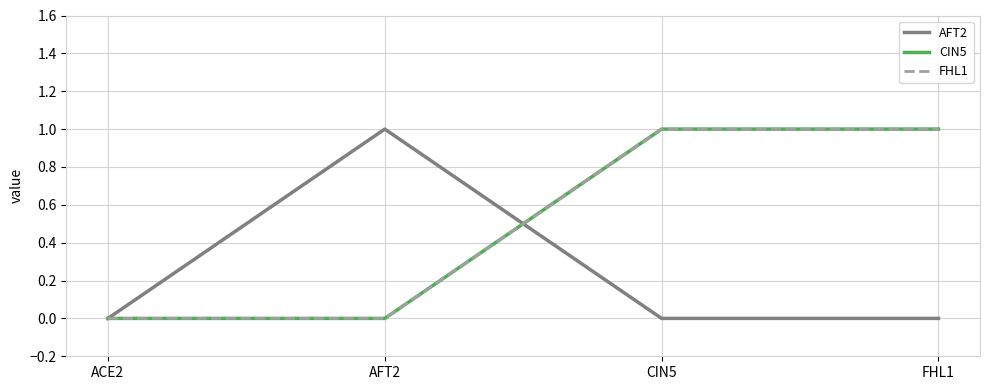

Is this an area chart (filled region under the line)?

No